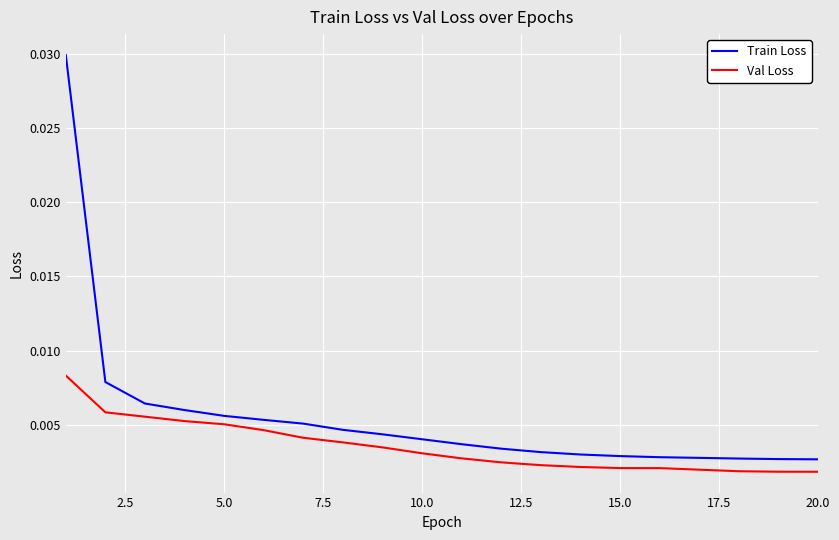

Which series has the widest spread of values?

Train Loss